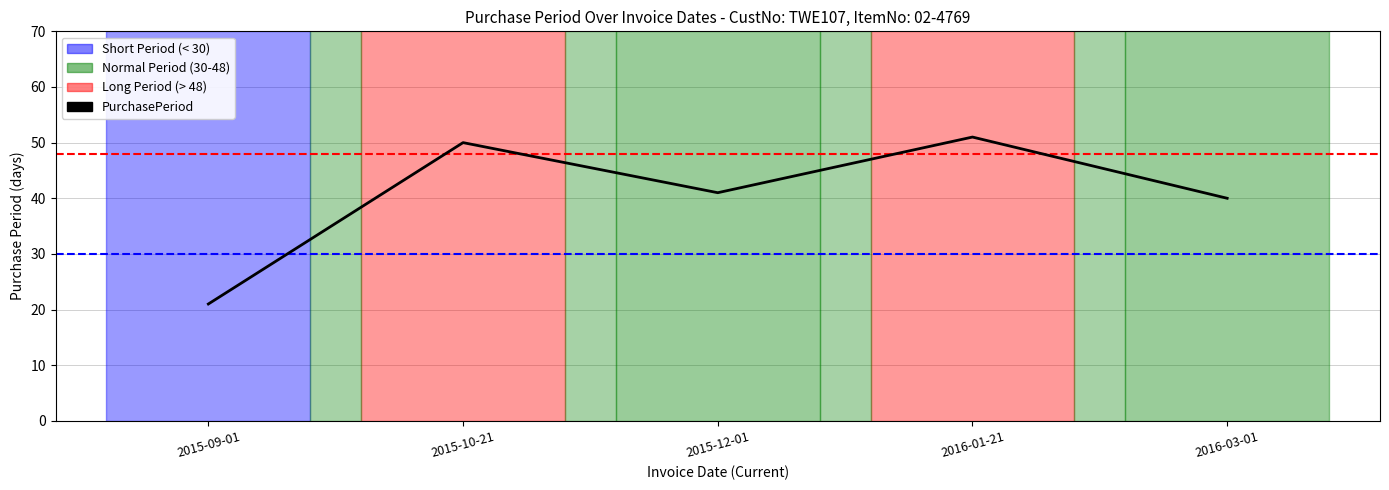

How many values are below 41?

2